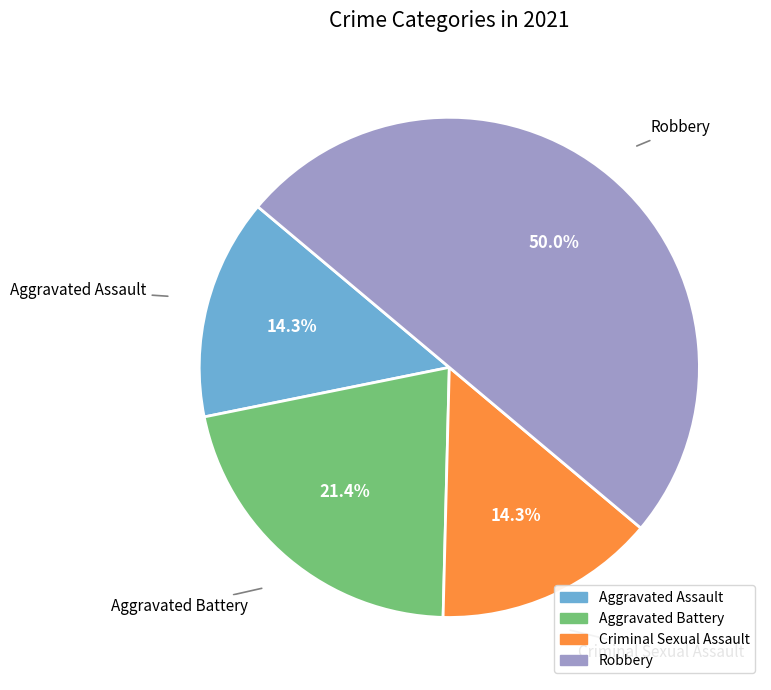

Combined, what portion of the pie is Criminal Sexual Assault and Robbery?

64.3%